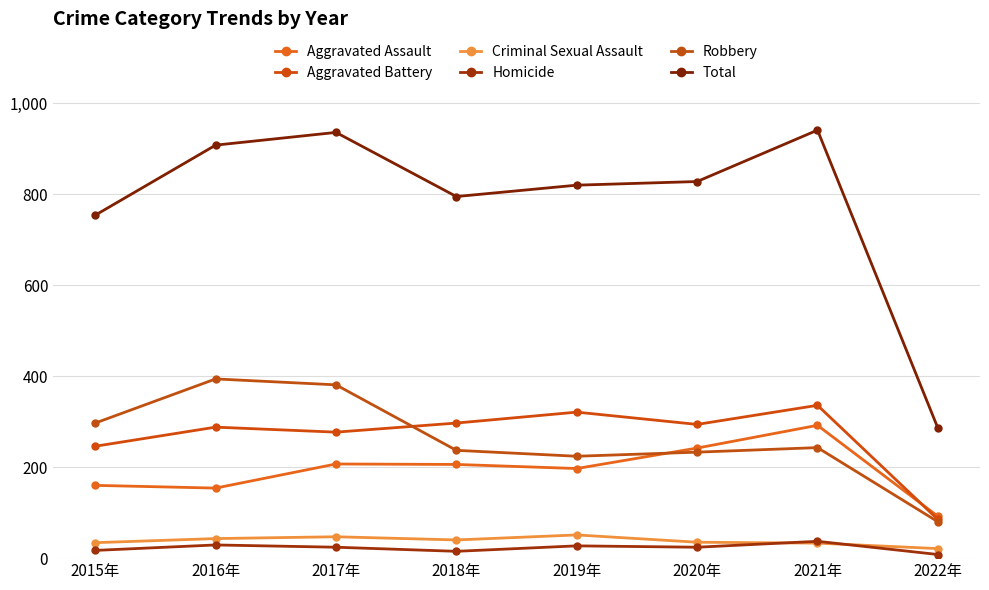

Between 2016年 and 2020年, which is larger?

2020年